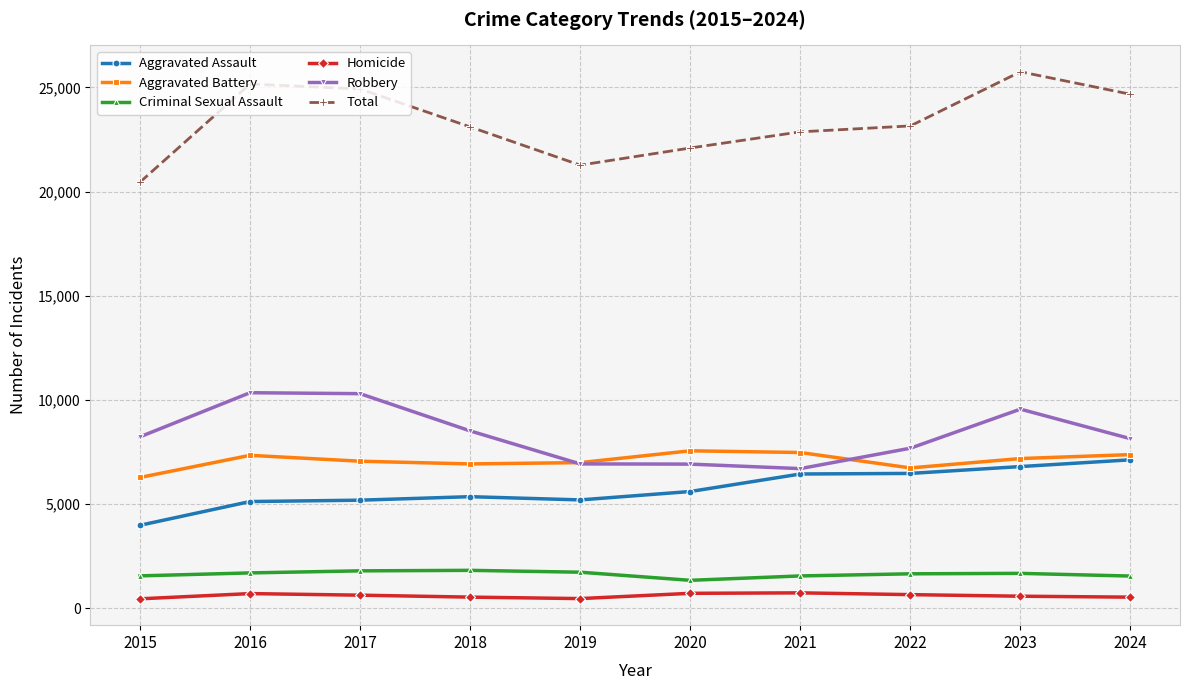

What is the lowest value of the Total series?

20451